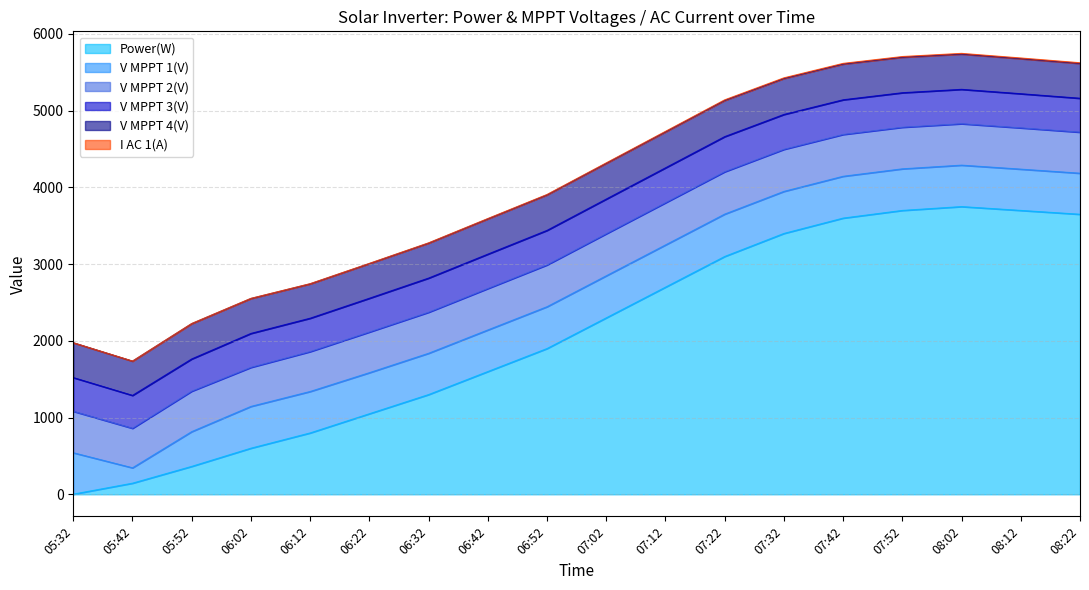

What is the label of the 17th point from the right?

05:42